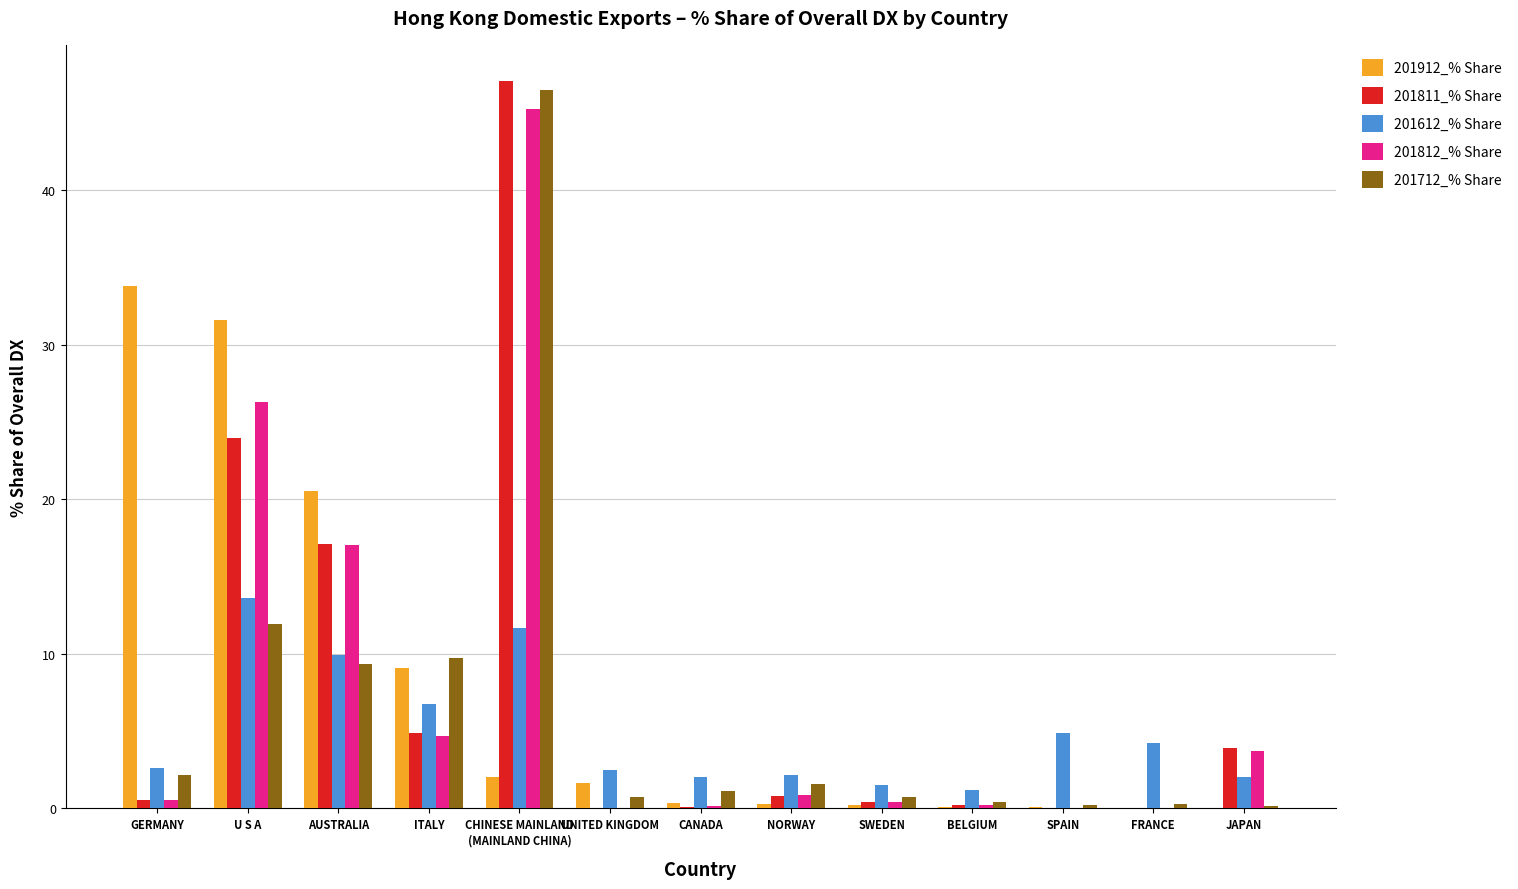

The value of 201811_% Share at AUSTRALIA is 4.4. True or false?

False